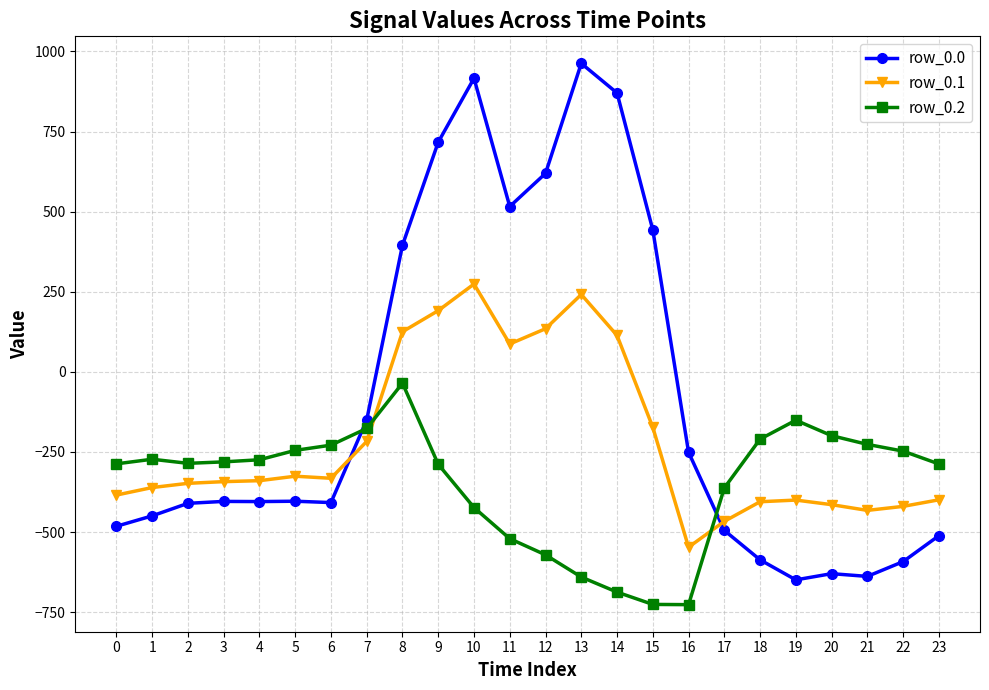

True or false: row_0.0 and row_0.1 cross at least once.

True